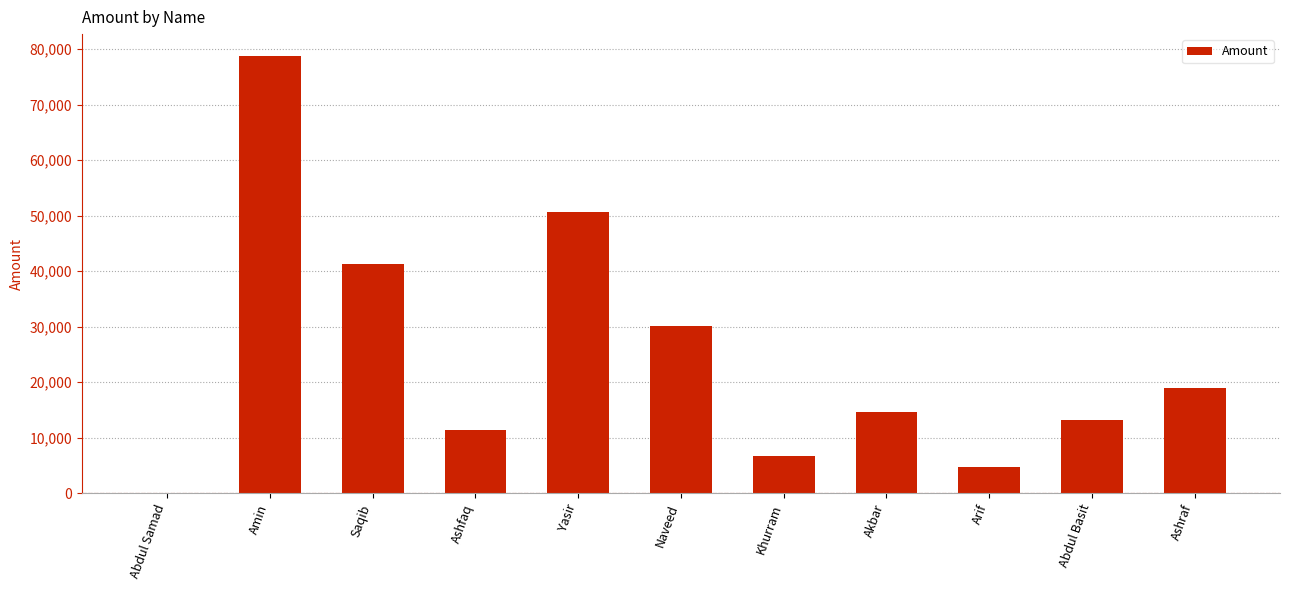

Reading left to right, list all the values displayed in this chart.

Abdul Samad=48.0	Amin=78750.0	Saqib=41298.0	Ashfaq=11439.0	Yasir=50679.0	Naveed=30102.0	Khurram=6622.5	Akbar=14697.0	Arif=4767.0	Abdul Basit=13167.0	Ashraf=18960.0